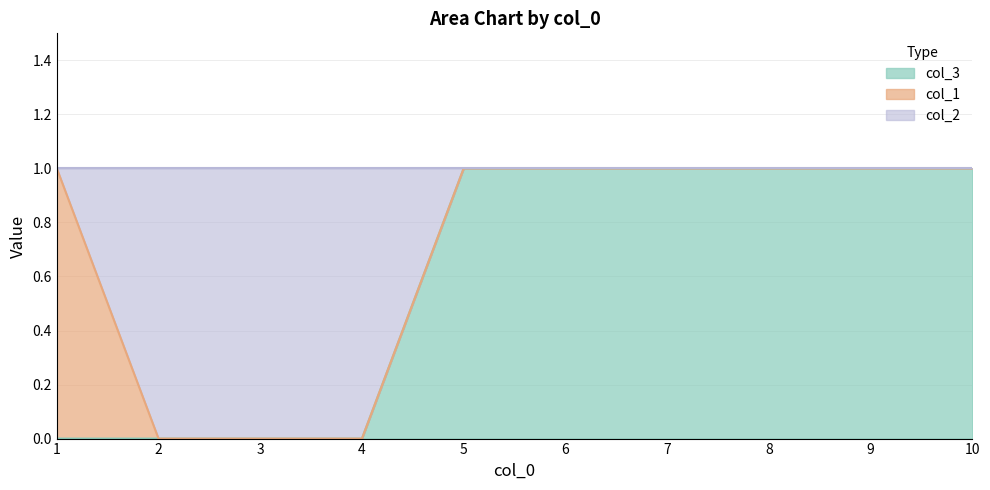

How many lines are shown in the chart?

3